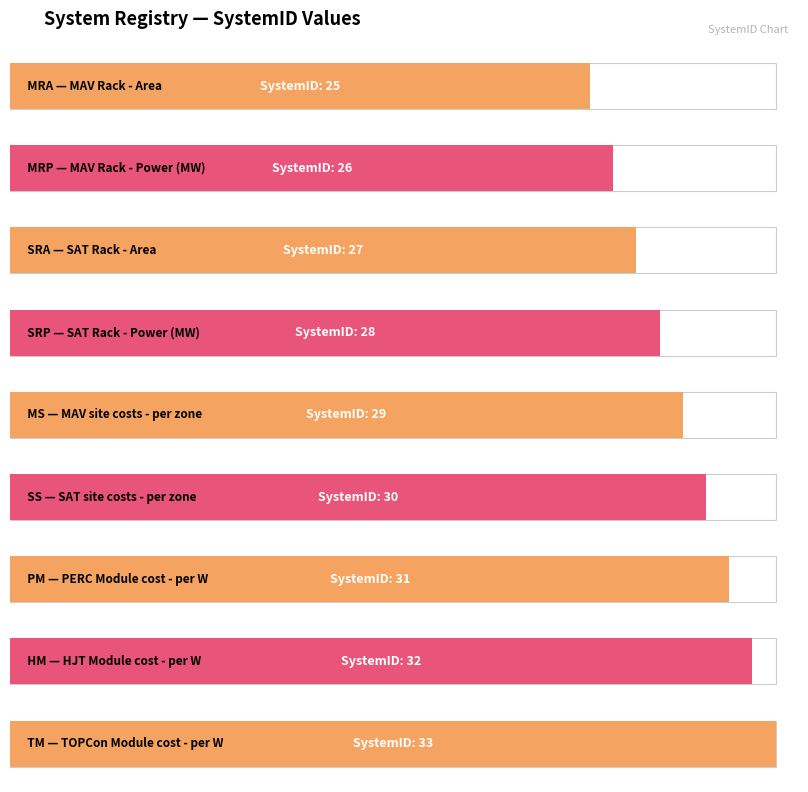

What is the average value?

29